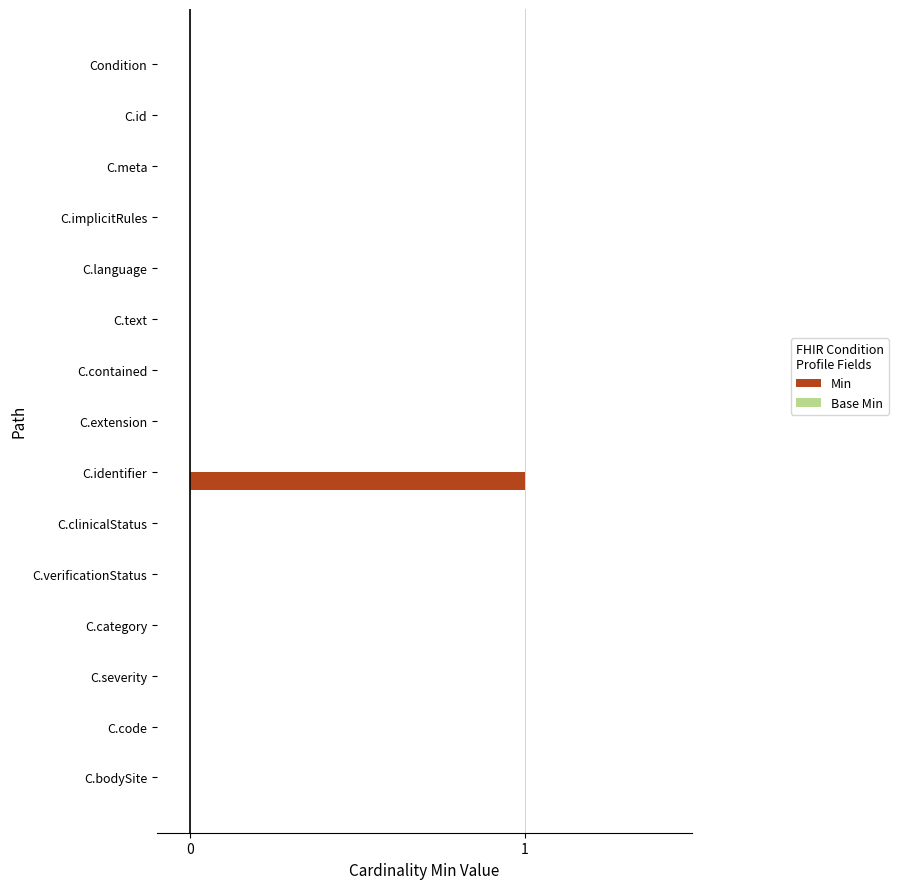

At which category does the chart reach its peak across all series?

C.identifier